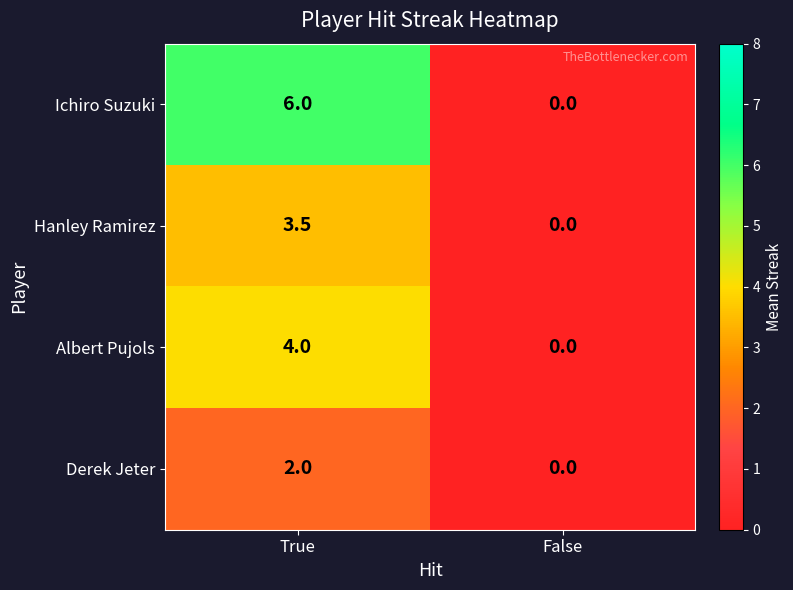

How many distinct data groups are displayed?

4